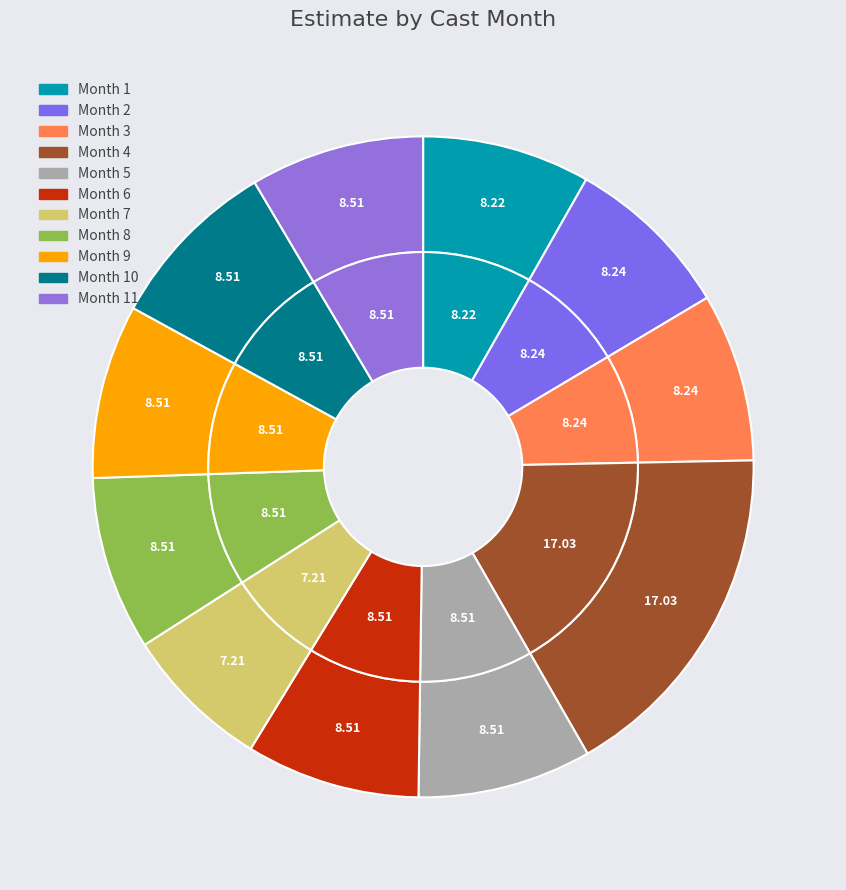

What percentage is the 8 slice, to the nearest percent?

9%